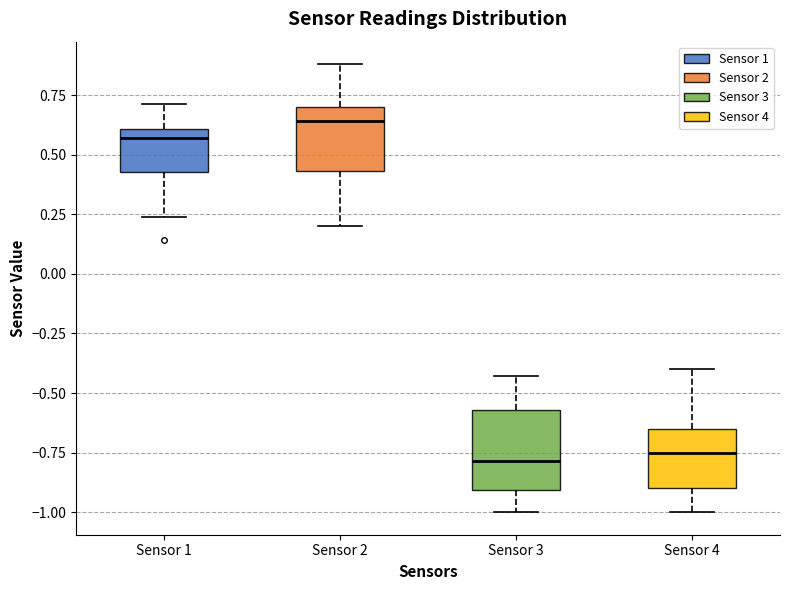

Which box's median line is the highest?

Sensor 2